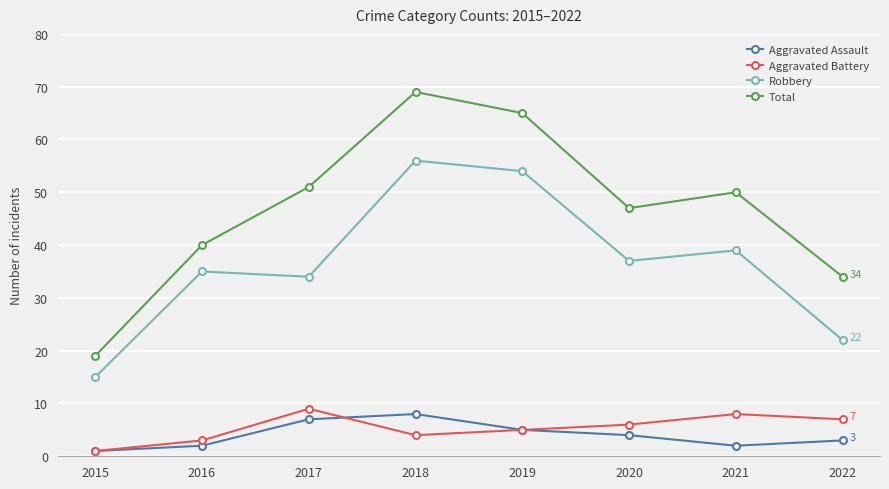

True or false: Robbery and Total cross at least once.

False